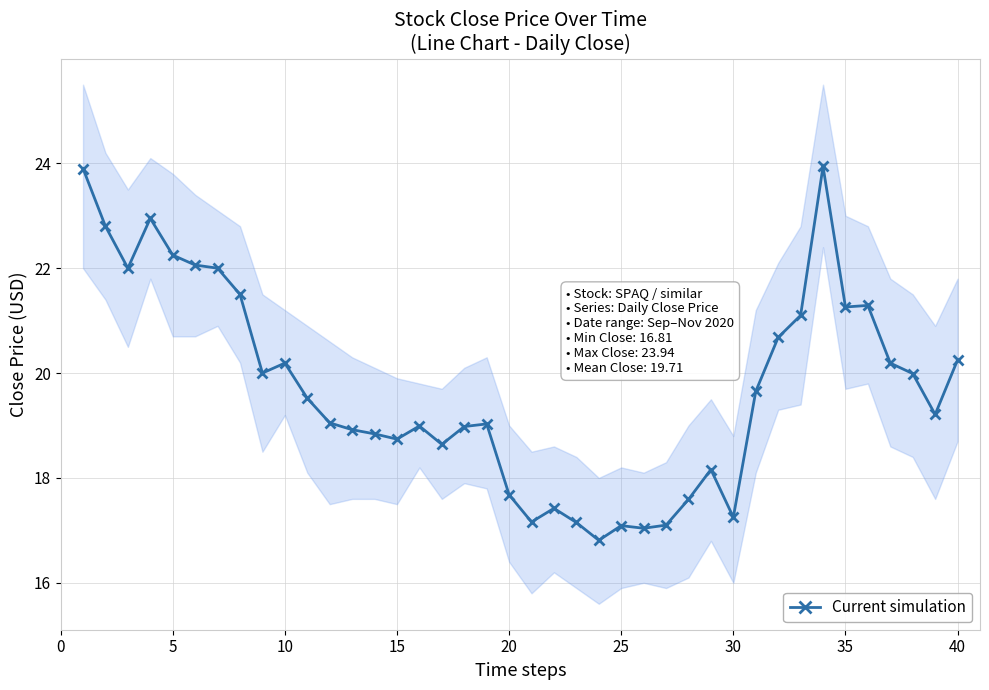

What is the maximum value for Current simulation?

23.9